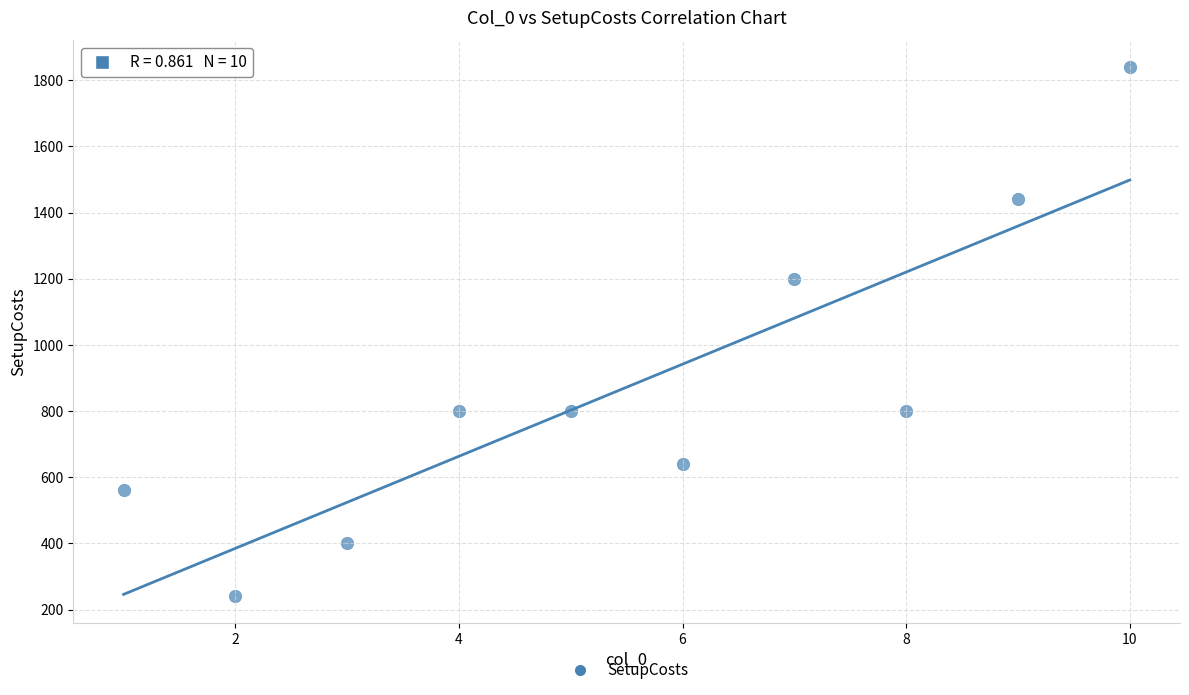

What Y value in the scatter plot is closest to 1040?

1200